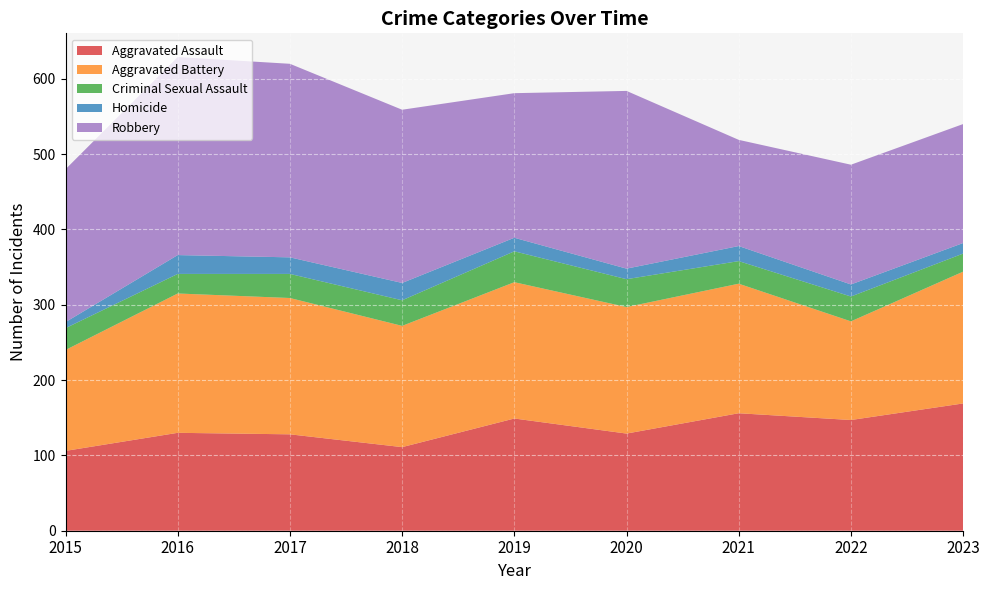

Reading left to right, what are all the values shown in this chart?

Aggravated Assault: 106	130	128	111	149	129	156	147	169
Aggravated Battery: 134	185	181	161	181	168	172	131	175
Criminal Sexual Assault: 29	26	32	34	41	37	30	33	24
Homicide: 8	25	22	23	18	14	20	16	14
Robbery: 203	263	257	230	192	236	141	159	158